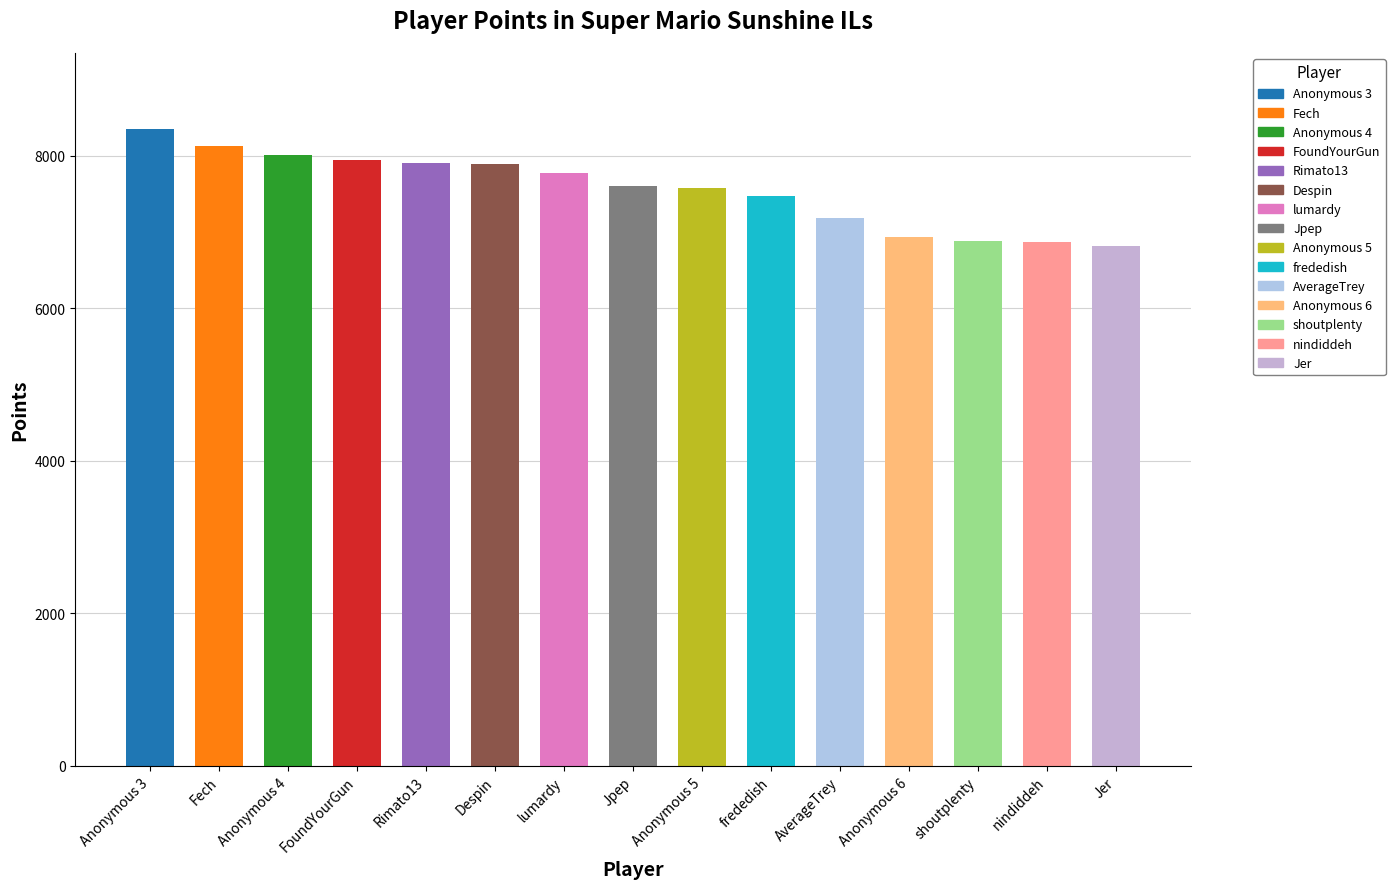

What is the sum of all values?

113353